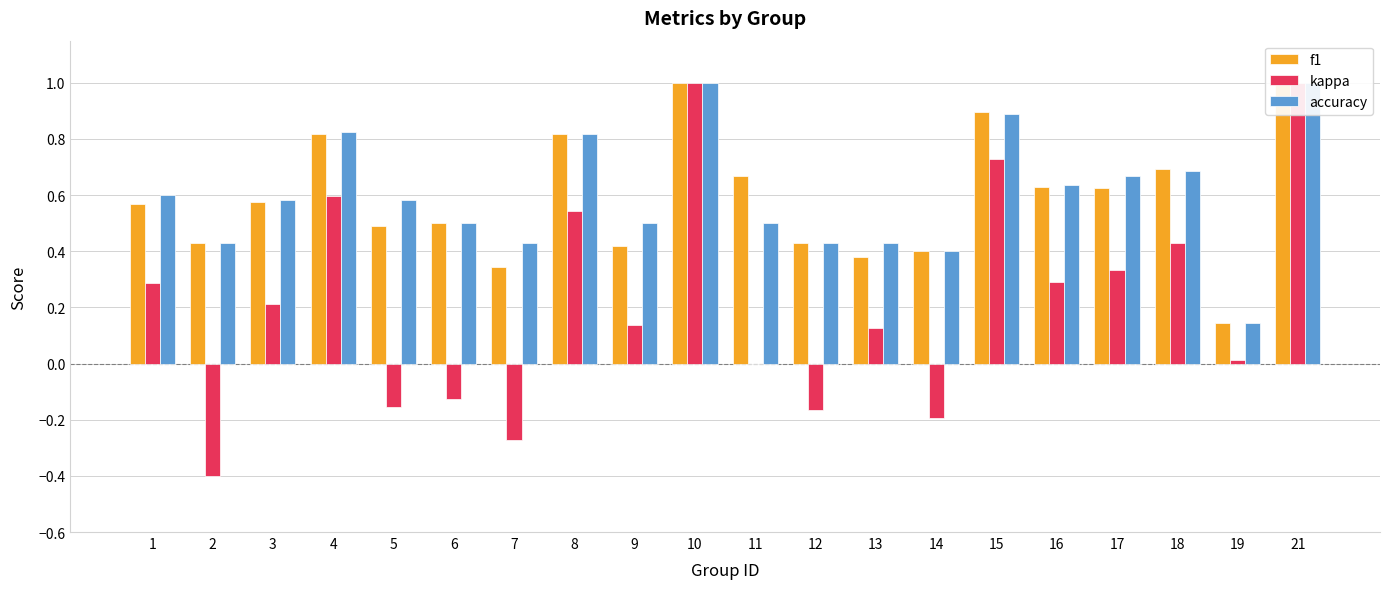

The value of kappa at 10 is 1.0. True or false?

True